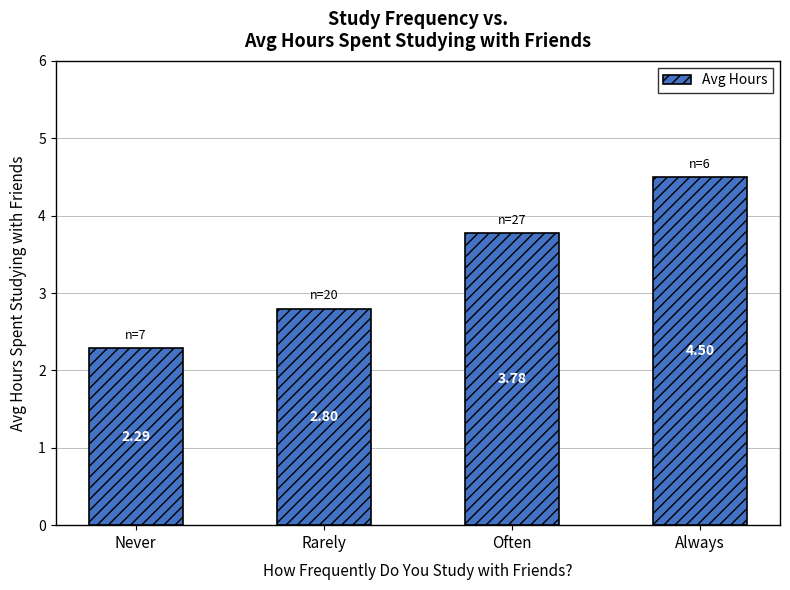

What is the change in value from Rarely to Always?

+1.7